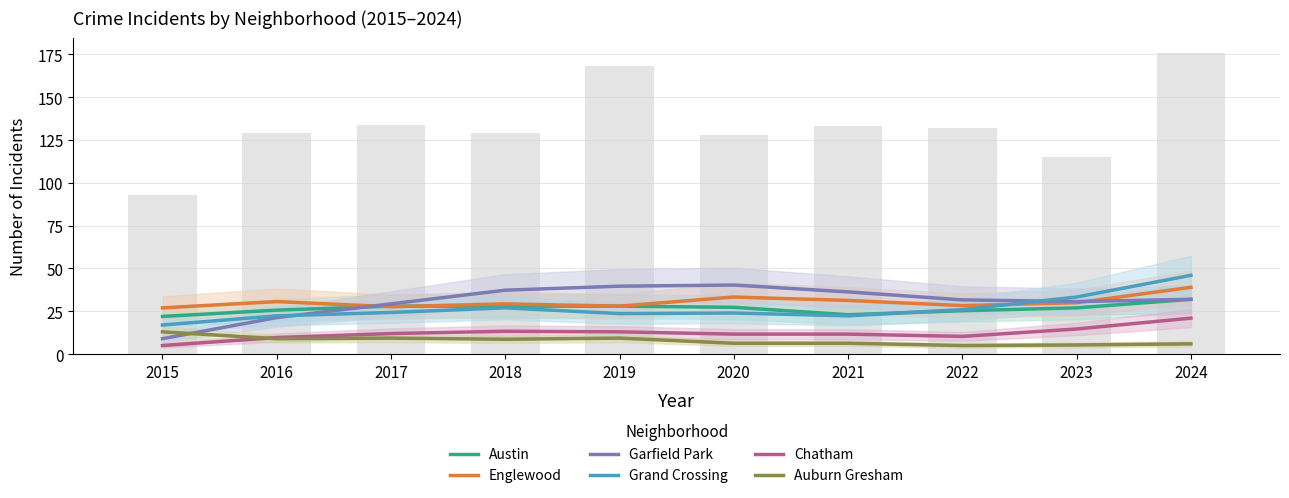

Is the value of Englewood at 2020 greater than the value of Chatham at 2018?

Yes